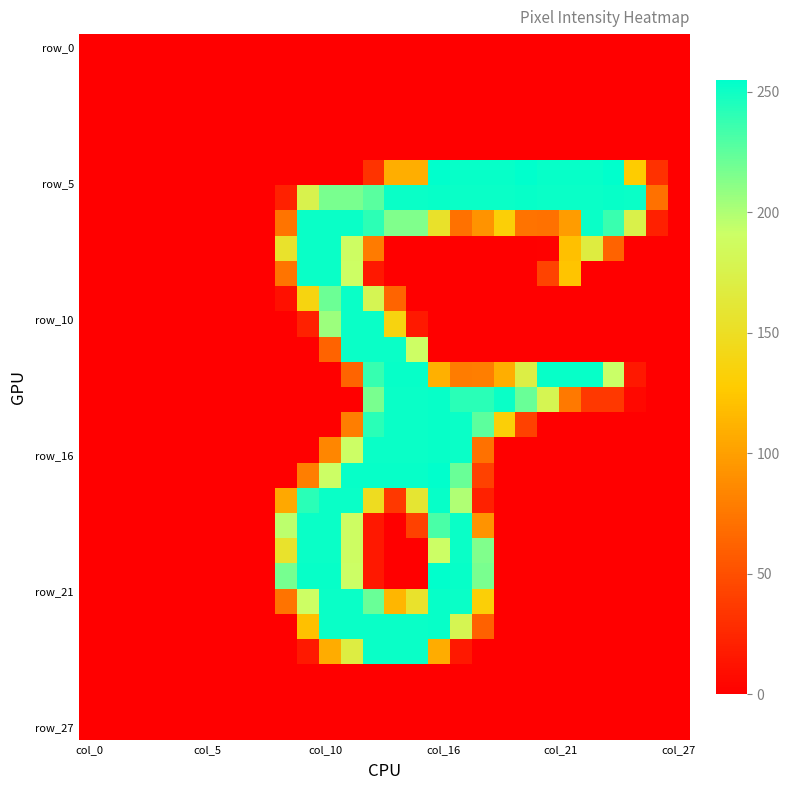

How many series are shown in this chart?

28